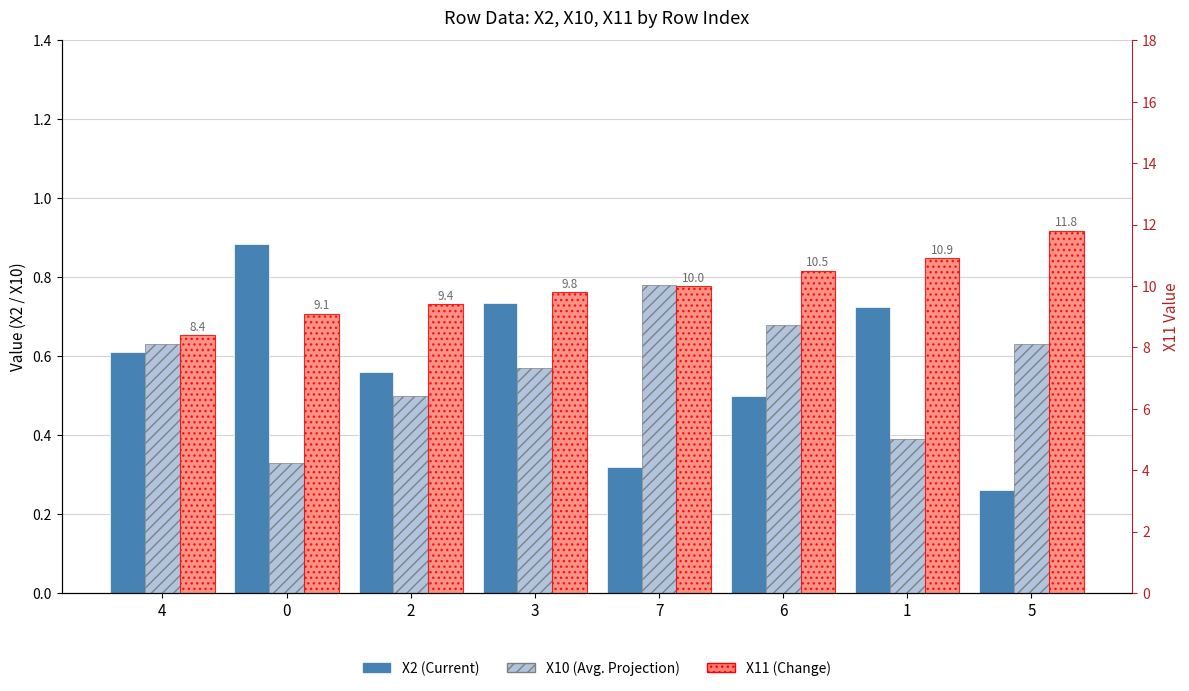

What is the value of the X11 bar at the 2nd from the left?

9.1